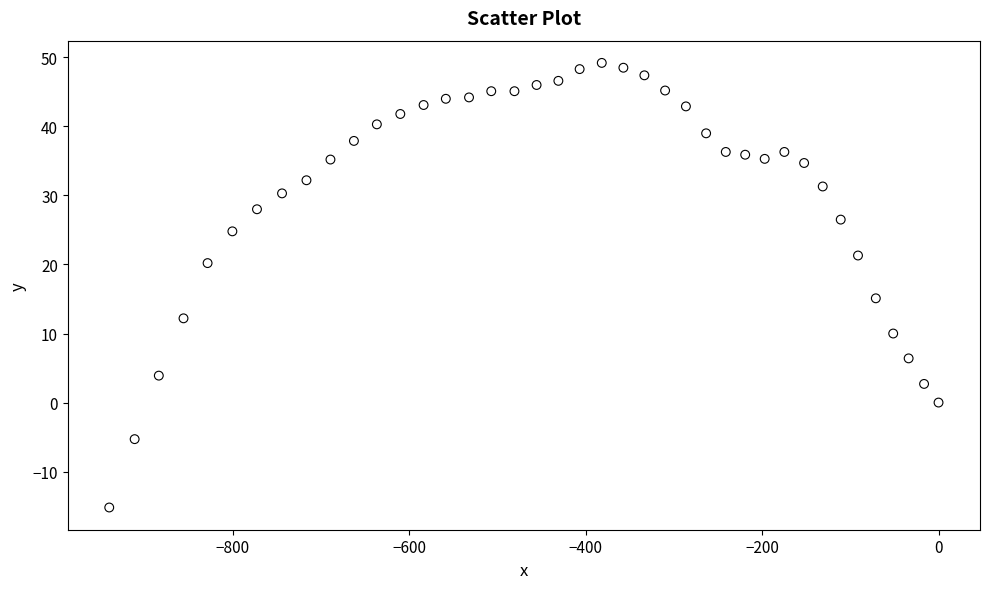

What Y value in the scatter plot is closest to 17?

15.1